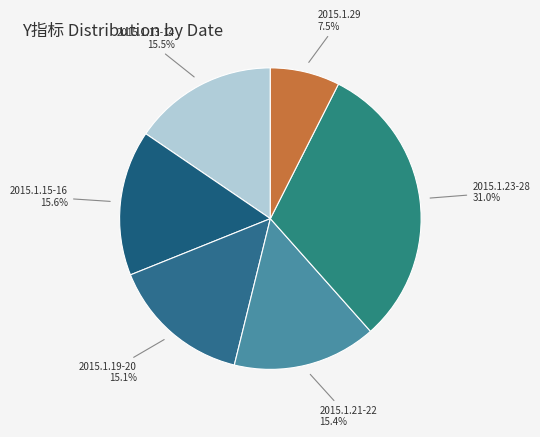

What percentage is NOT represented by 2015.1.21-22?

84.6%